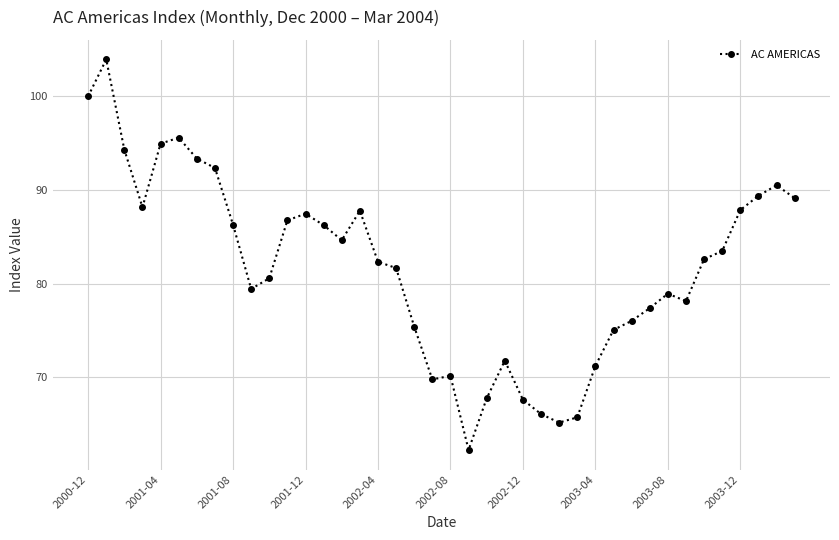

What is the sum of all values?

3267.5